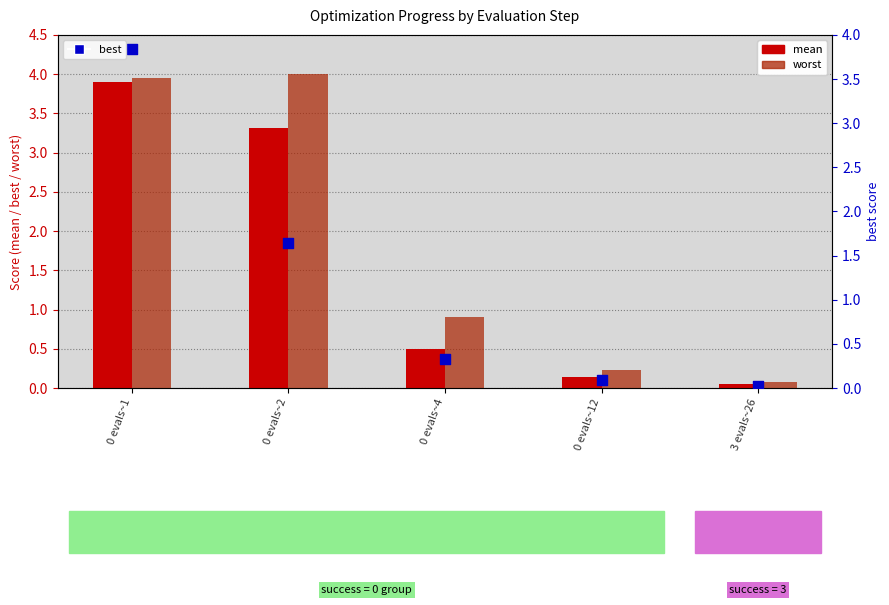

Which series has the largest total across all categories?

worst